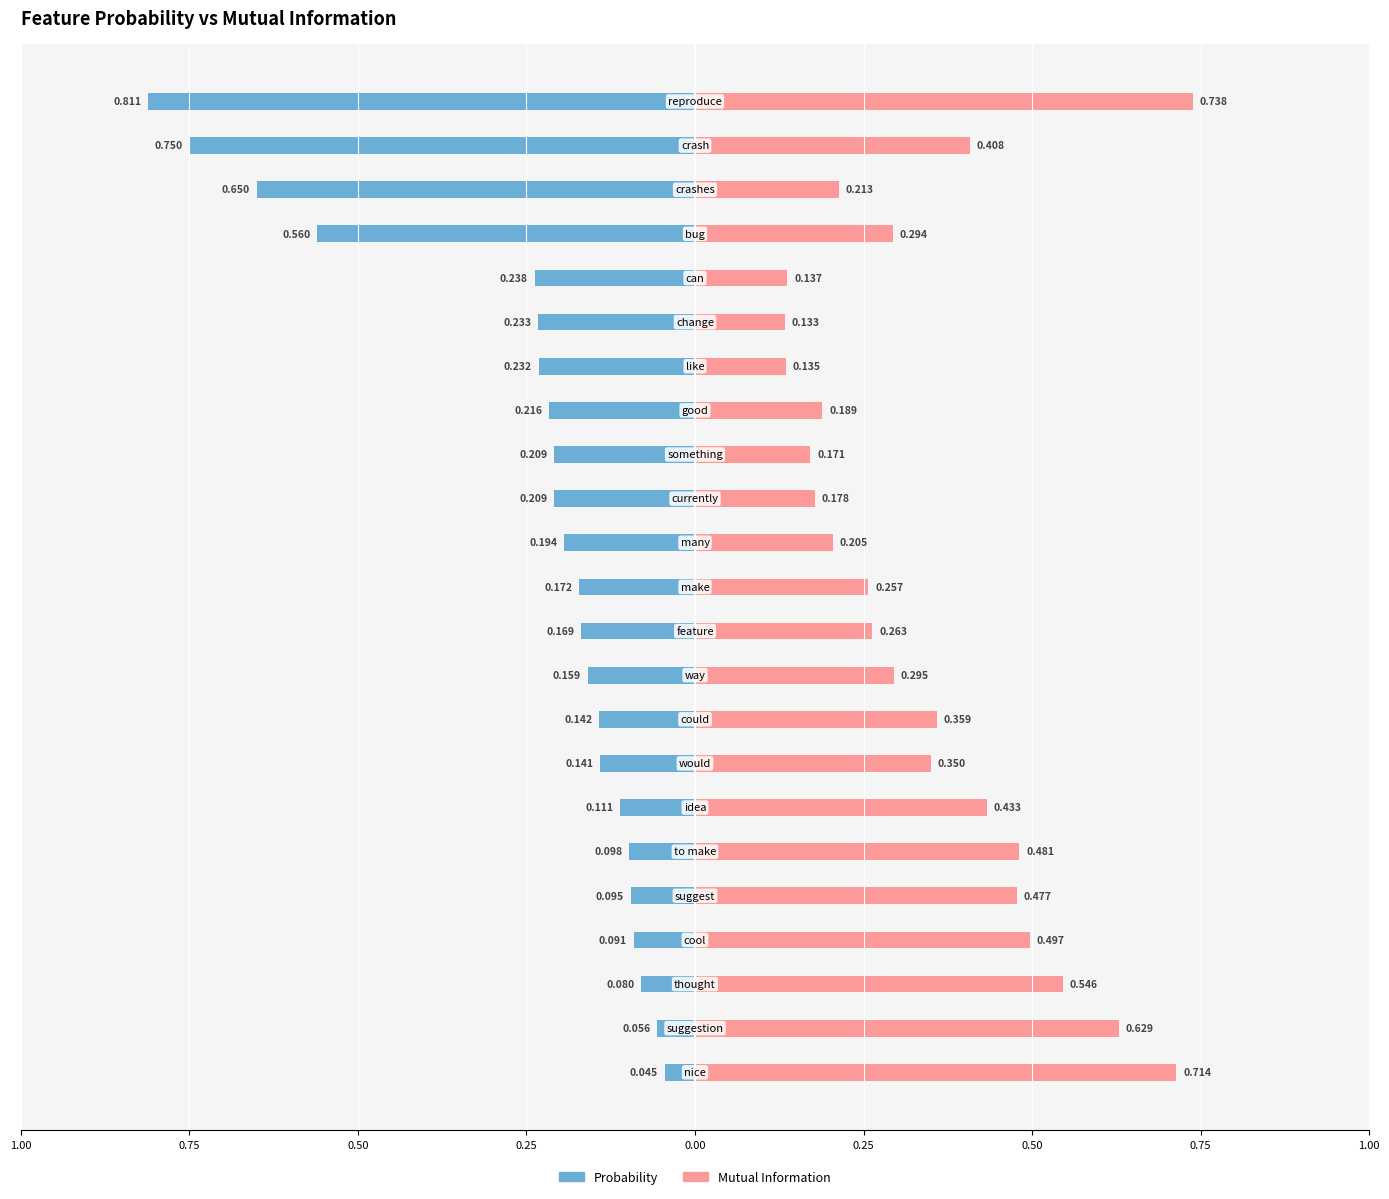

How many bars are there in each group?

2